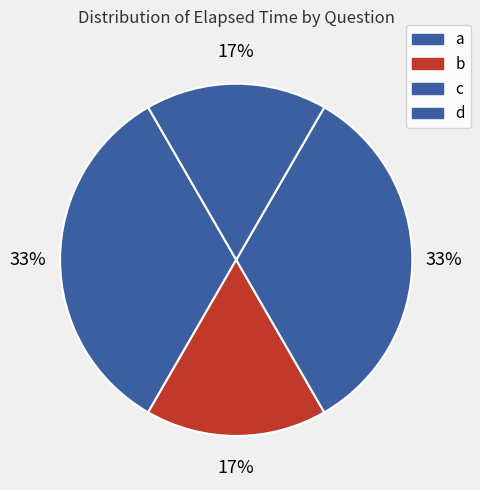

How many segments does this pie chart have?

4